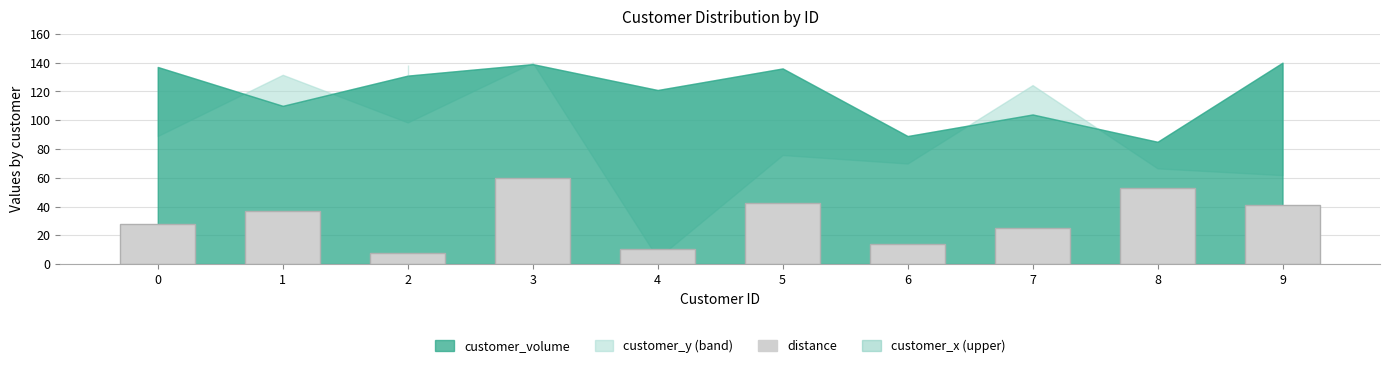

The chart shows a value of 49.9 at 1. True or false?

False